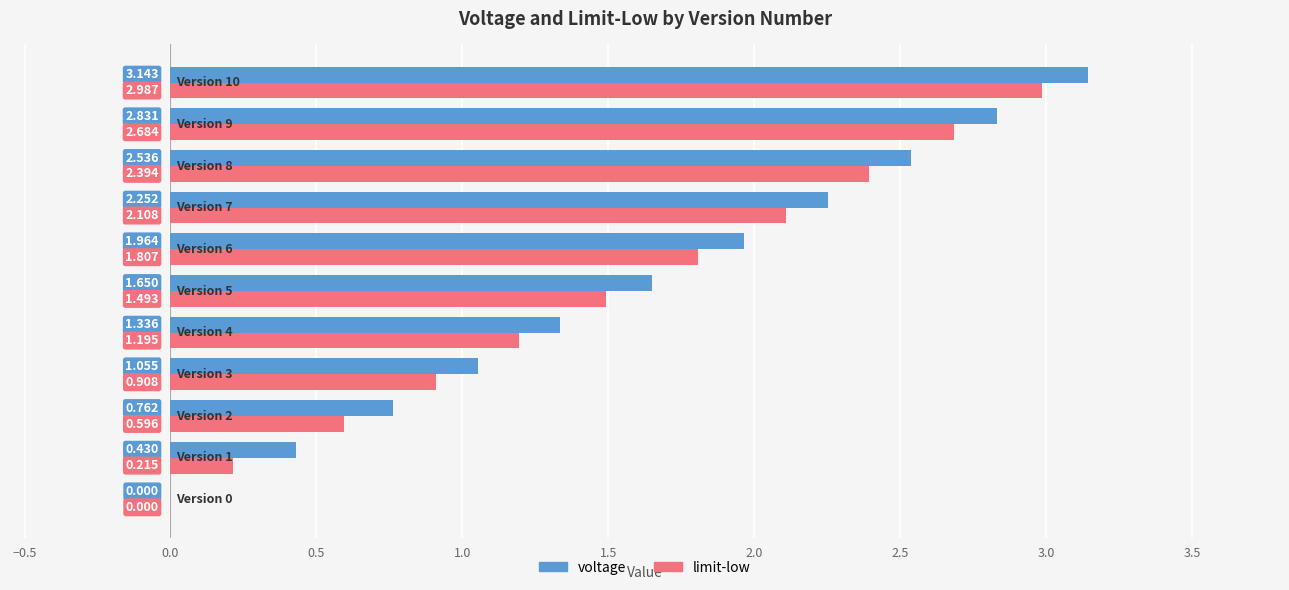

Which series has the largest total across all categories?

voltage